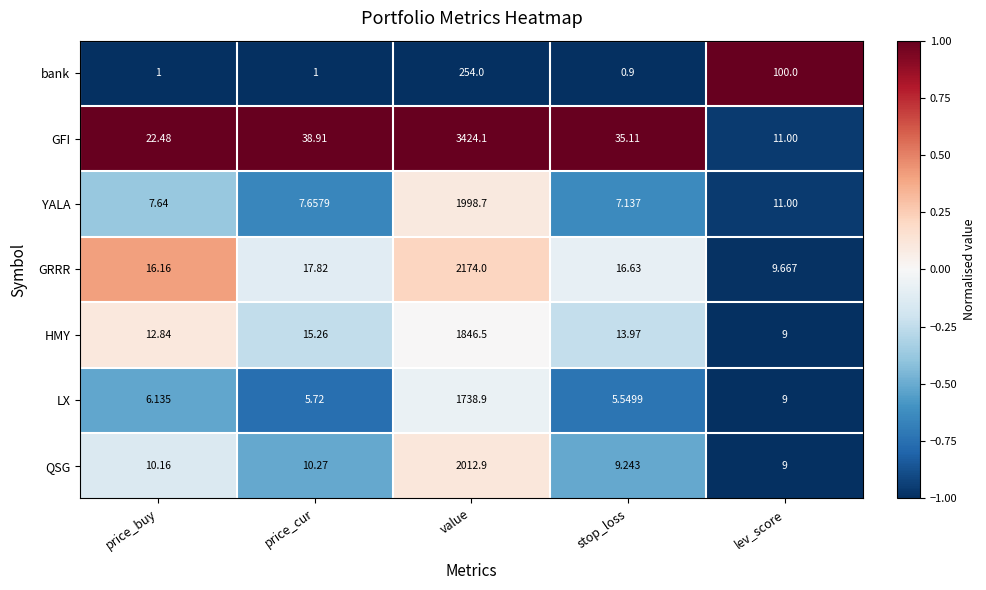

At which category is the sum across all series the highest?

value